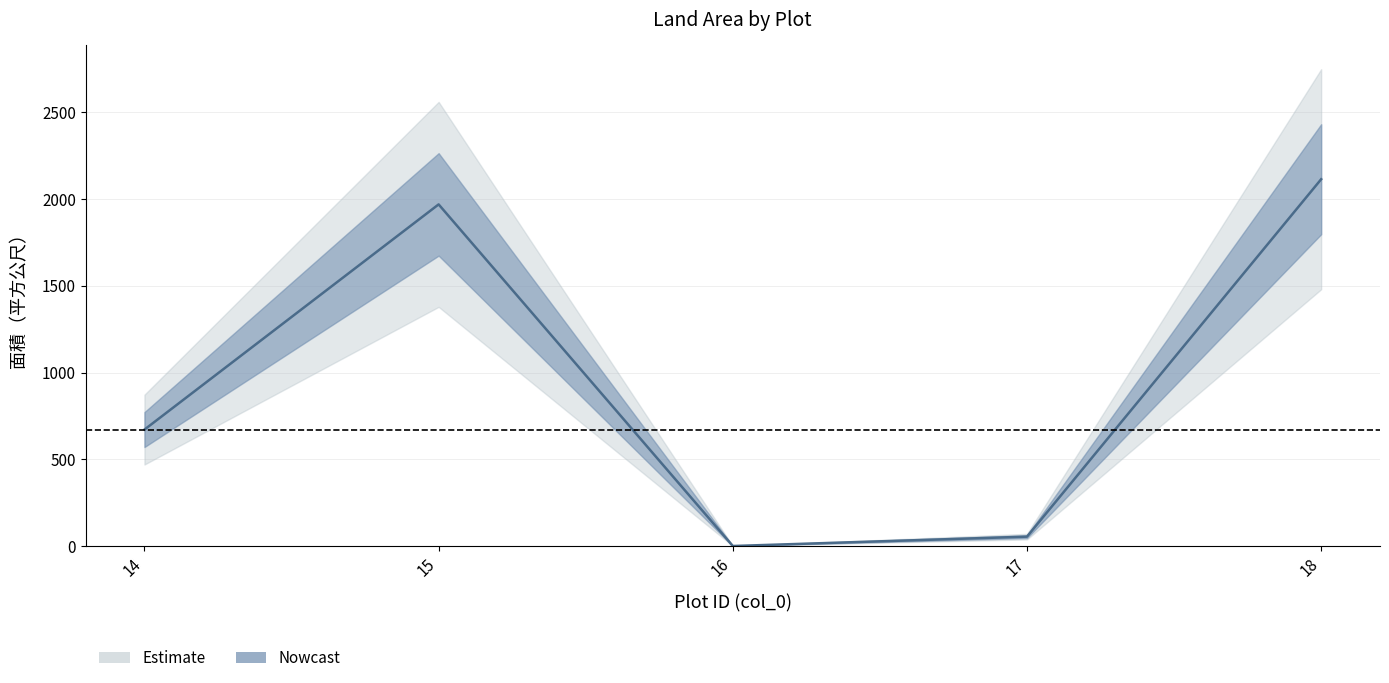

At which category does the data reach its first local valley?

16